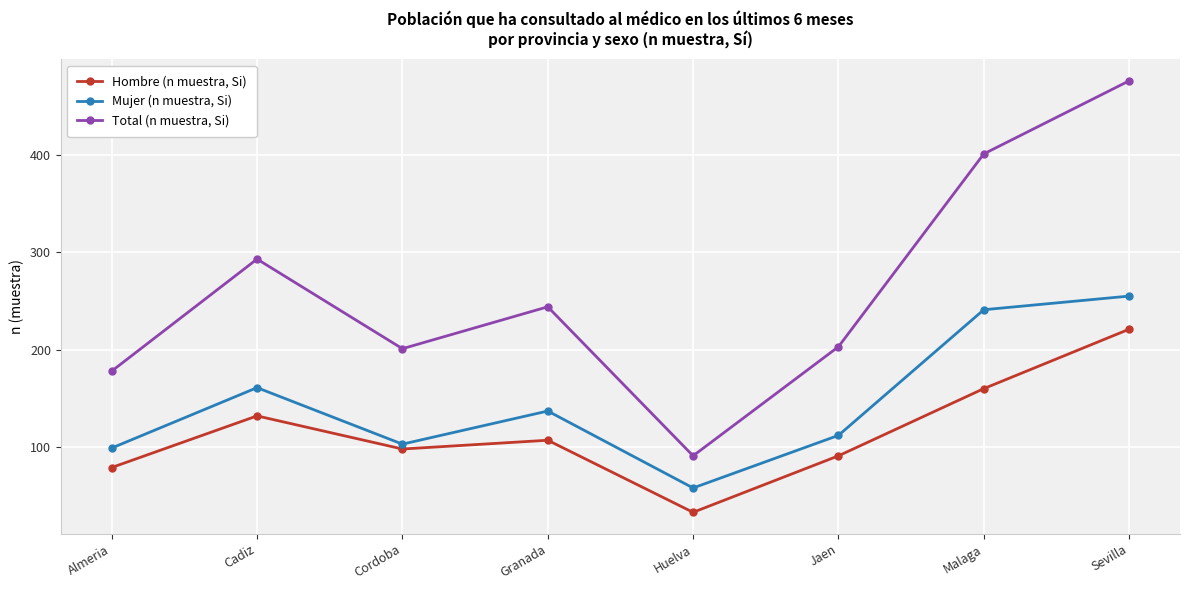

Reading left to right, transcribe all the data shown in this chart.

Hombre (n muestra, Si): 79	132	98	107	33	91	160	221
Mujer (n muestra, Si): 99	161	103	137	58	112	241	255
Total (n muestra, Si): 178	293	201	244	91	203	401	476